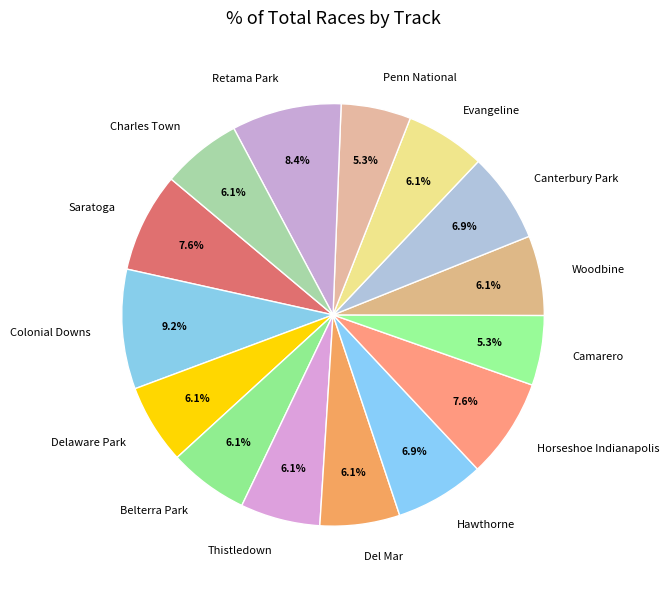

Which category has the biggest portion of the pie?

Colonial Downs